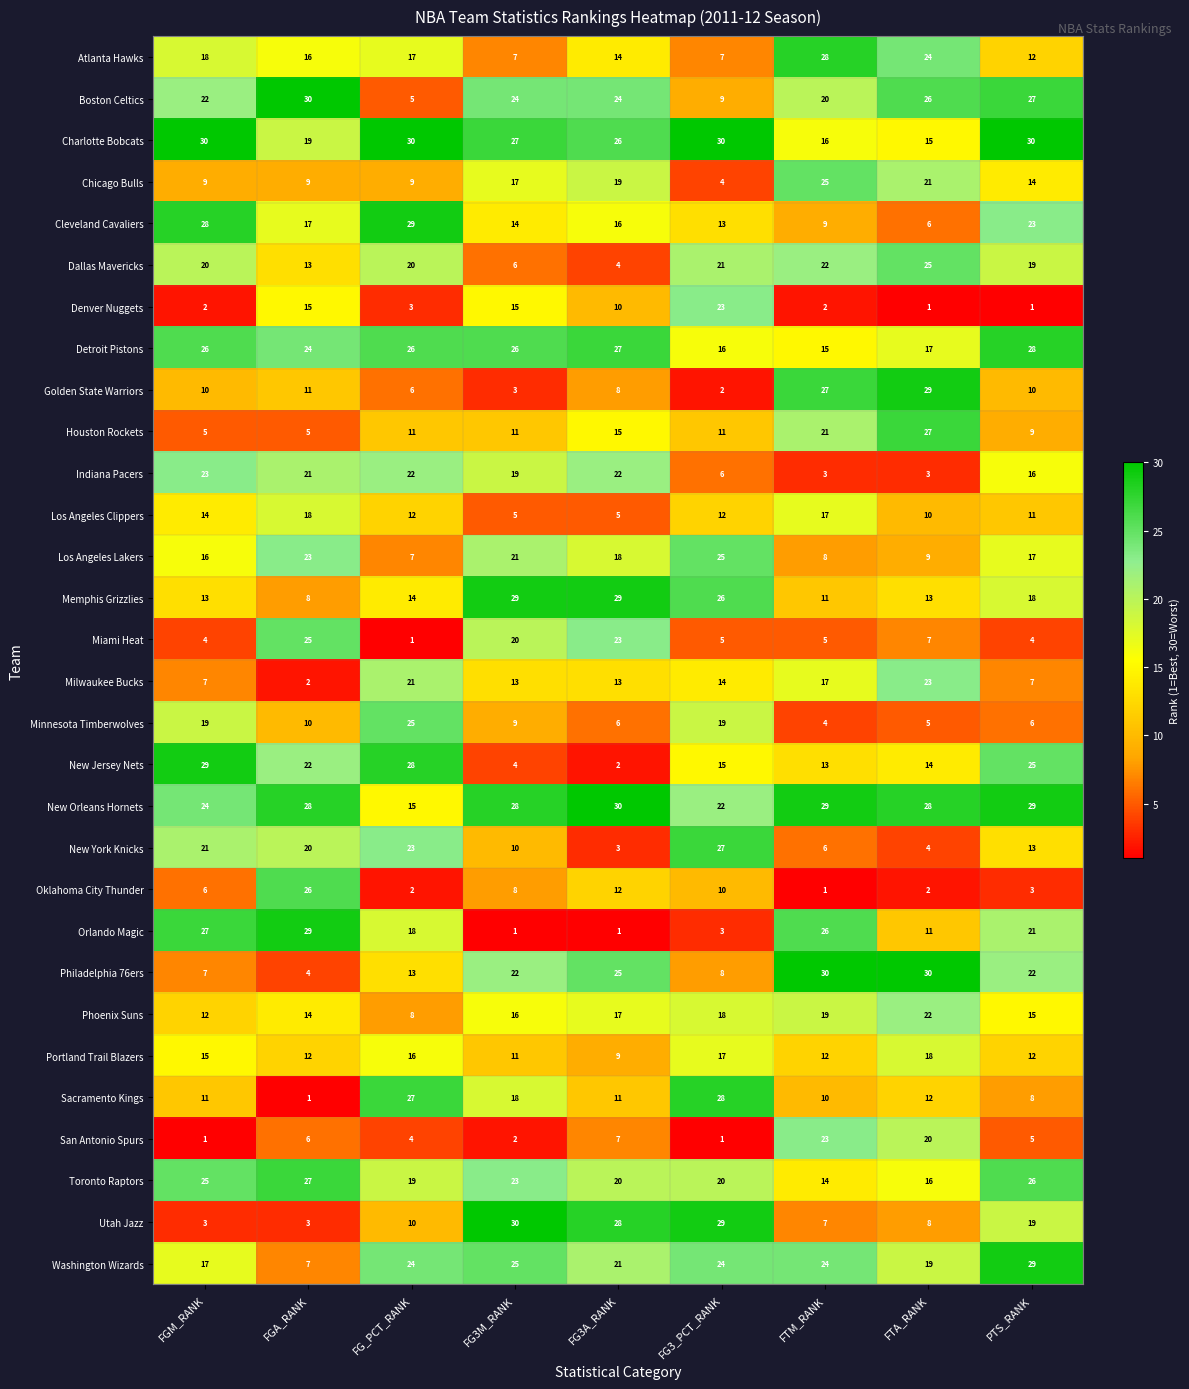

What is the difference between the highest and lowest values at FG3A_RANK?

29